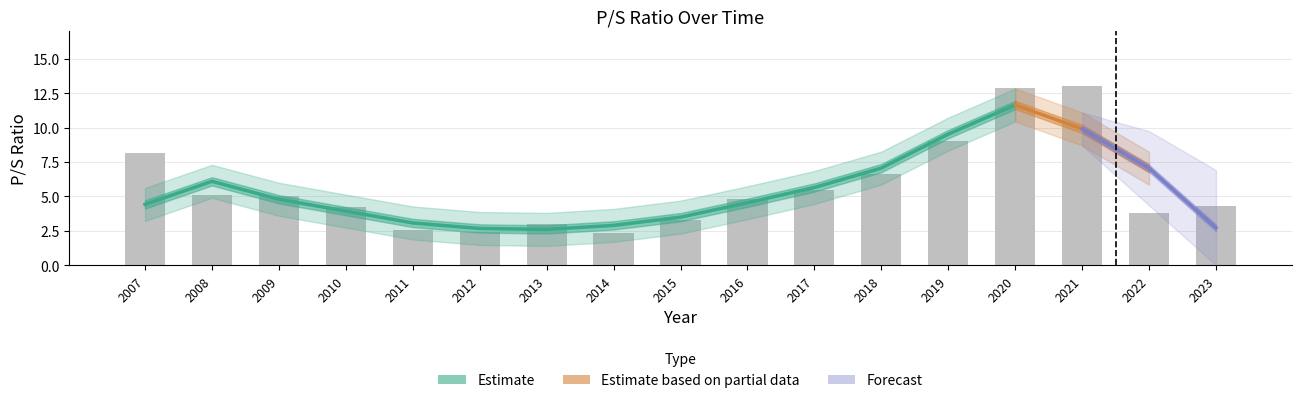

What is the change in value from 2009 to 2012?

-2.6